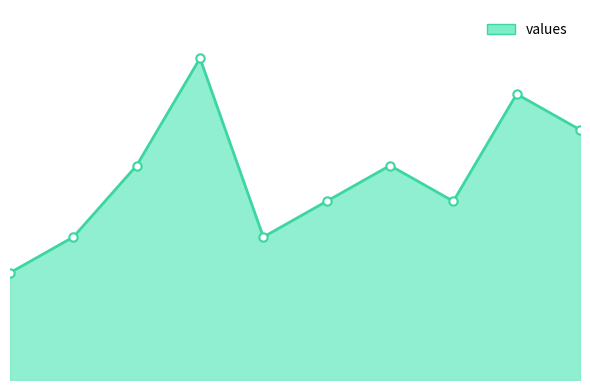

What is the change in value from 3 to 7?

-4